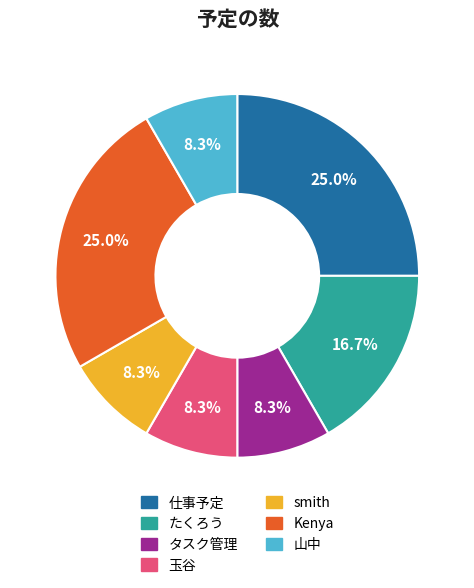

Approximately how many times larger is the value at たくろう compared to 山中?

2.0